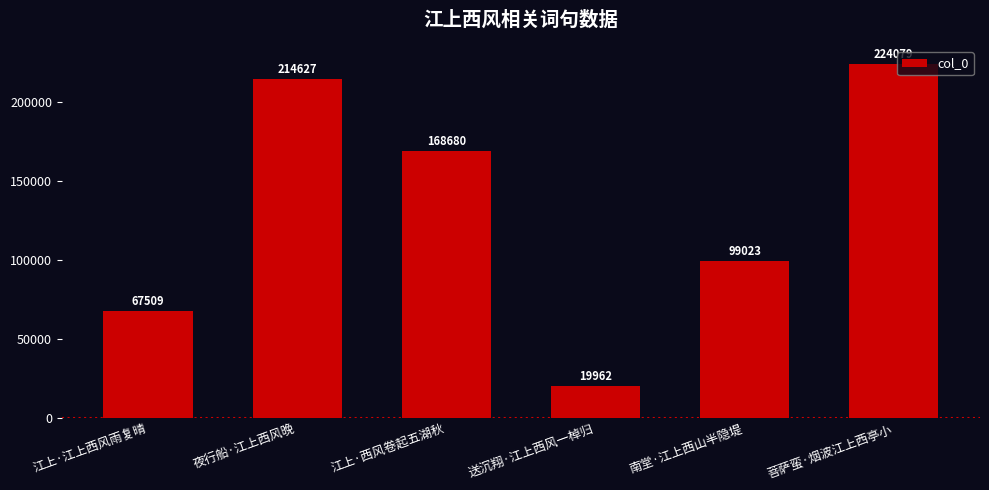

Is it true that the value at 南堂·江上西山半隐堤 is 99023?

True